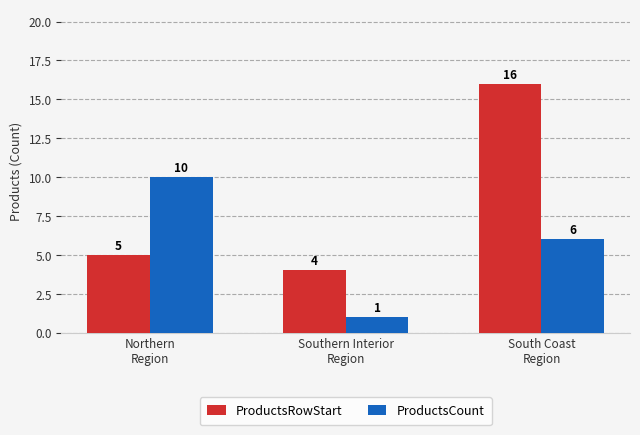

What is the spread (max minus min) of values at Northern
Region?

5